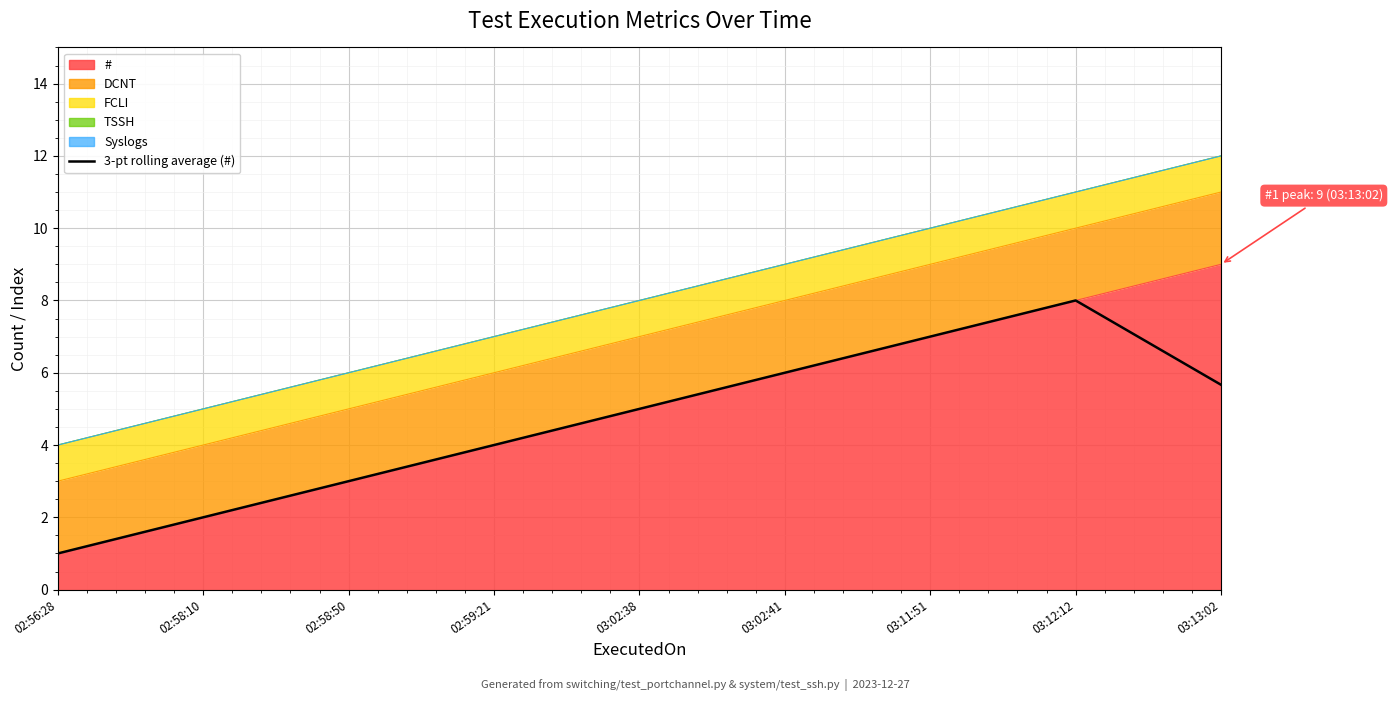

What value does the data have at 03:12:12?

8.0